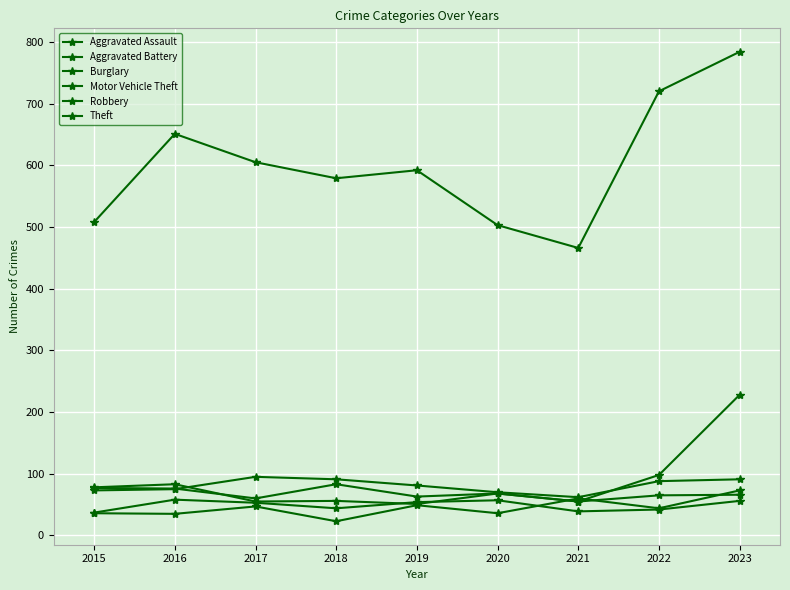

The value of Aggravated Assault at 2021 is 27. True or false?

False